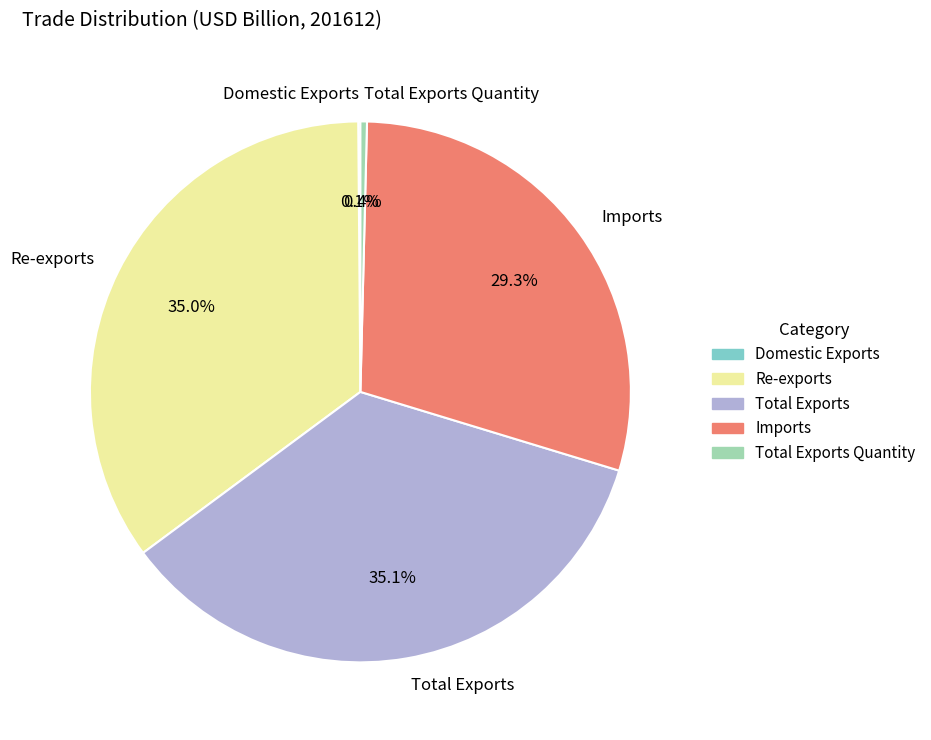

What percentage is NOT represented by Re-exports?

65.0%